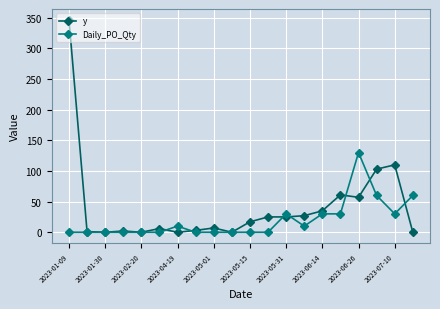

What is the value of the y point at the 16th from the left?

61